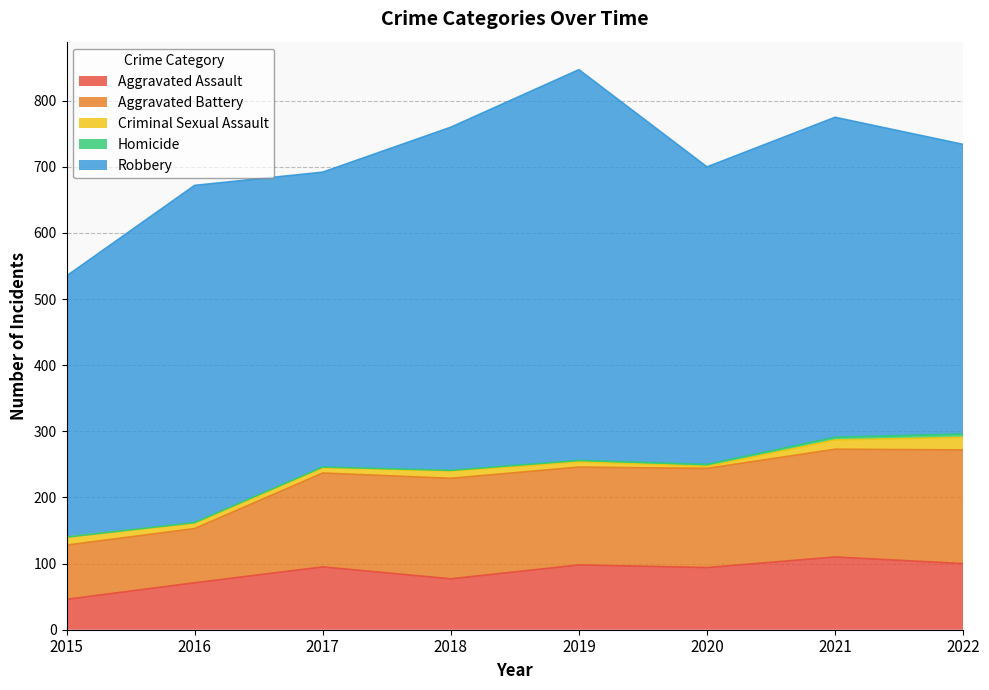

Reading right to left, extract all data points from this chart.

Aggravated Assault: 100	110	94	98	77	95	71	46
Aggravated Battery: 172	163	150	148	152	142	82	82
Criminal Sexual Assault: 19	14	3	8	11	8	8	12
Homicide: 5	4	3	2	1	1	1	0
Robbery: 438	484	450	591	519	446	510	395